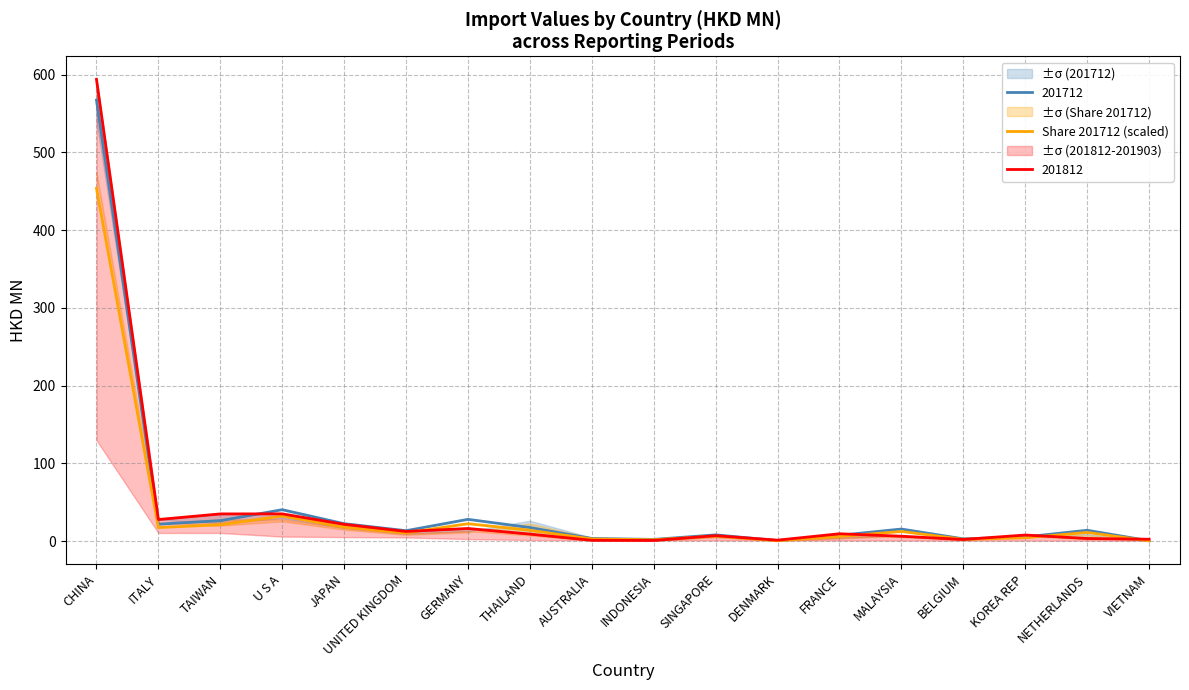

What is the change in value from U S A to MALAYSIA?

-19.9